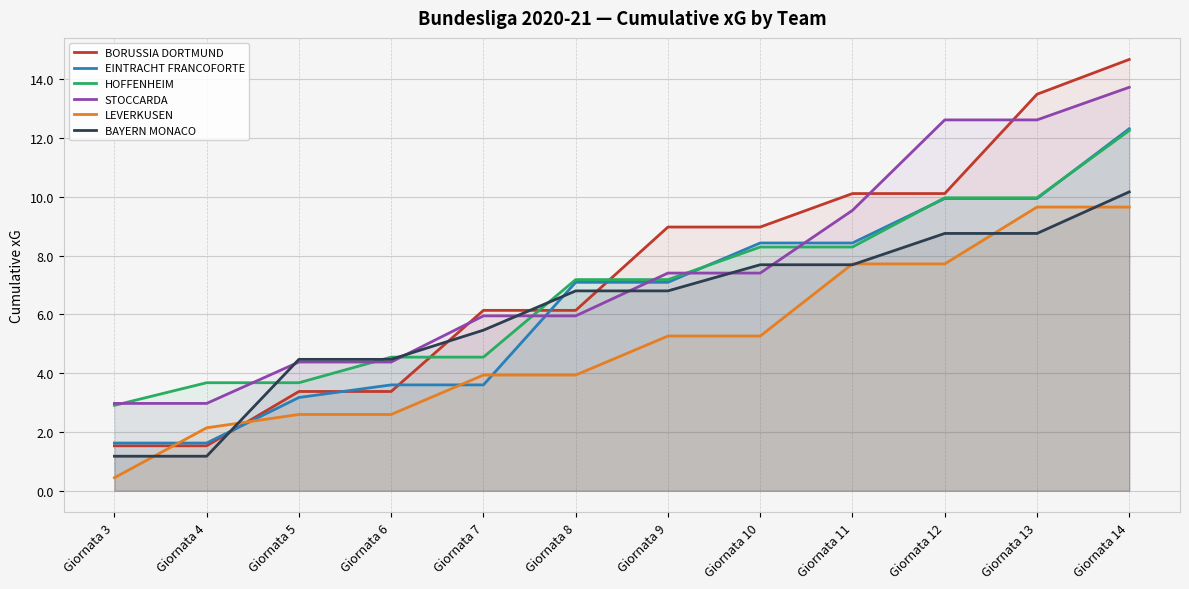

What is the value of the LEVERKUSEN point at the 8th from the left?

5.3